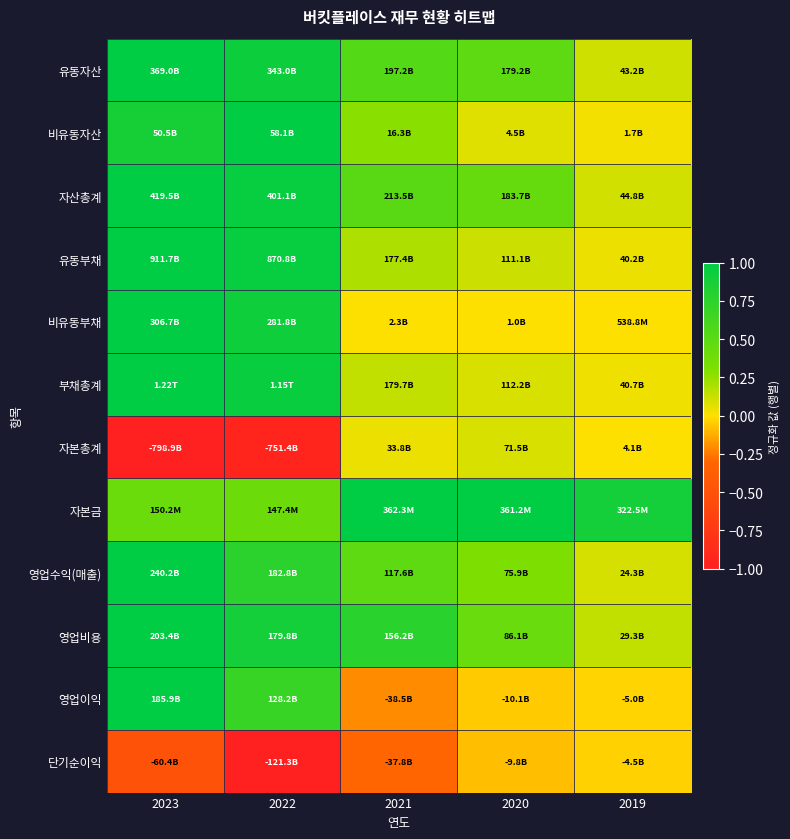

Reading right to left, transcribe all the data shown in this chart.

유동자산: 2019=0.1	2020=0.5	2021=0.5	2022=0.9	2023=1.0
비유동자산: 2019=0.0	2020=0.1	2021=0.3	2022=1.0	2023=0.9
자산총계: 2019=0.1	2020=0.4	2021=0.5	2022=1.0	2023=1.0
유동부채: 2019=0.0	2020=0.1	2021=0.2	2022=1.0	2023=1.0
비유동부채: 2019=0.0	2020=0.0	2021=0.0	2022=0.9	2023=1.0
부채총계: 2019=0.0	2020=0.1	2021=0.1	2022=0.9	2023=1.0
자본총계: 2019=0.0	2020=0.1	2021=0.0	2022=-0.9	2023=-1.0
자본금: 2019=0.9	2020=1.0	2021=1.0	2022=0.4	2023=0.4
영업수익(매출): 2019=0.1	2020=0.3	2021=0.5	2022=0.8	2023=1.0
영업비용: 2019=0.1	2020=0.4	2021=0.8	2022=0.9	2023=1.0
영업이익: 2019=-0.0	2020=-0.1	2021=-0.2	2022=0.7	2023=1.0
단기순이익: 2019=-0.0	2020=-0.1	2021=-0.3	2022=-1.0	2023=-0.5